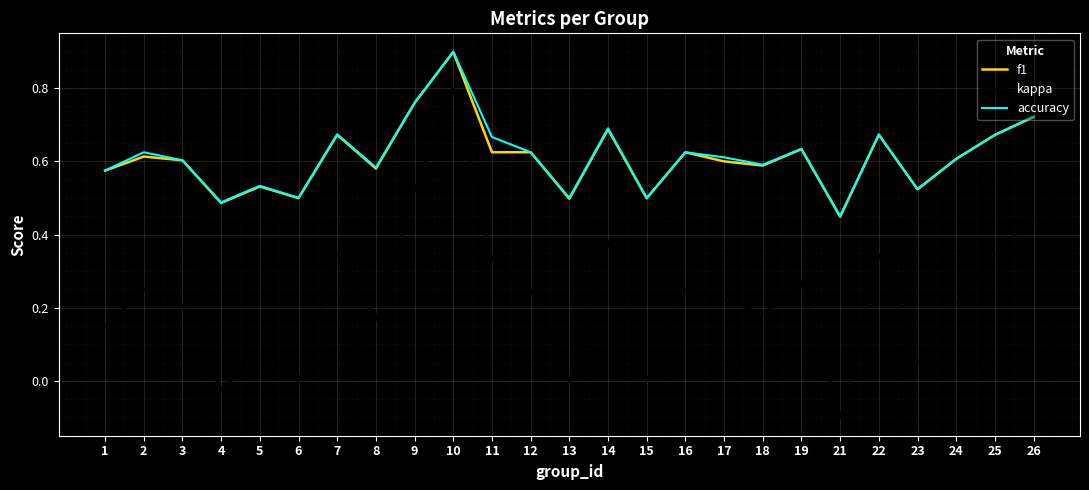

How many interior local peaks does the accuracy series have?

8